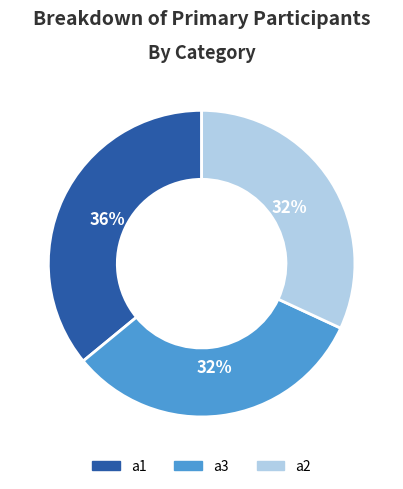

Is it true that a2 is 32% of the pie?

True